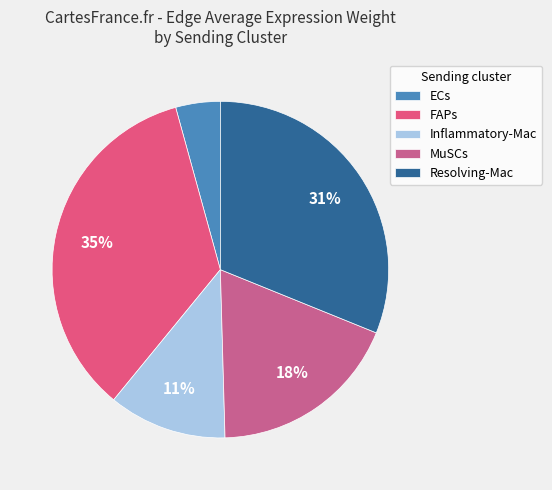

To the nearest percent, what is the difference between the Resolving-Mac and Inflammatory-Mac slice percentages?

20%